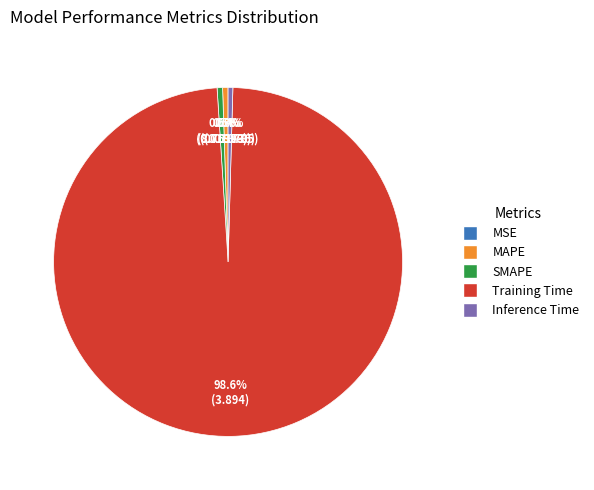

Which category has the biggest portion of the pie?

Training Time